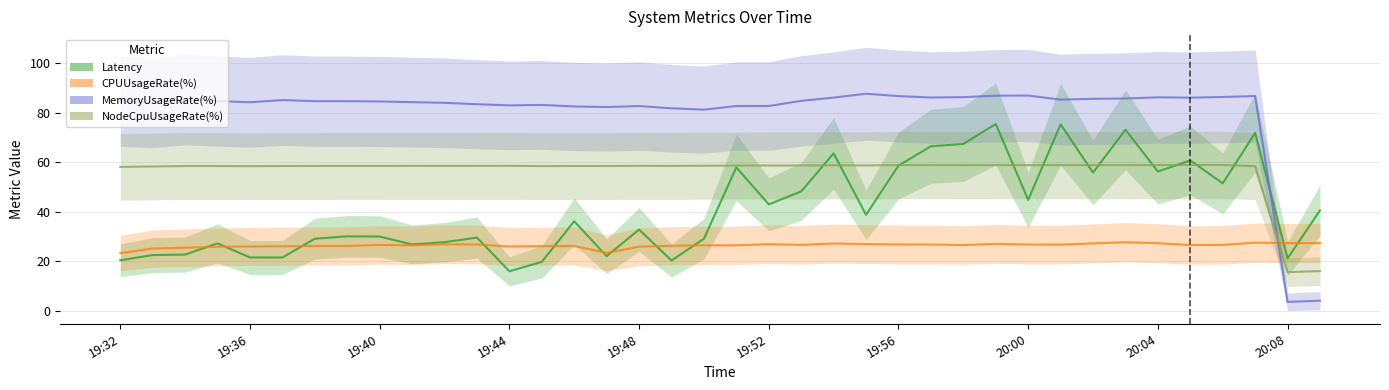

At which category is the sum across all series the highest?

27